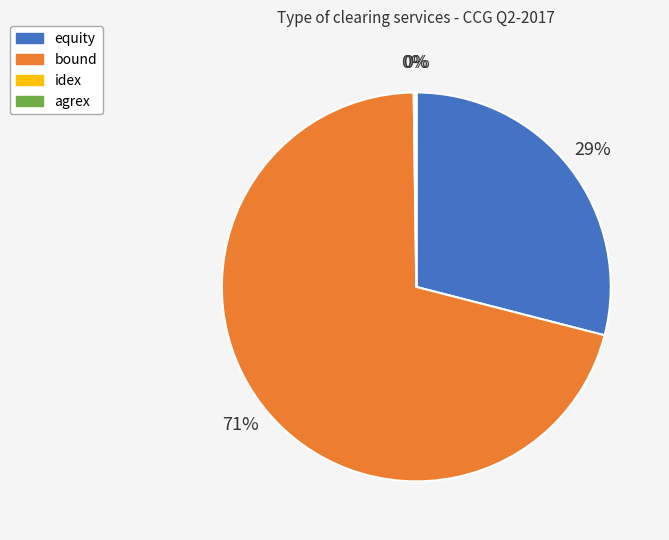

True or false: bound accounts for 59% of the total.

False